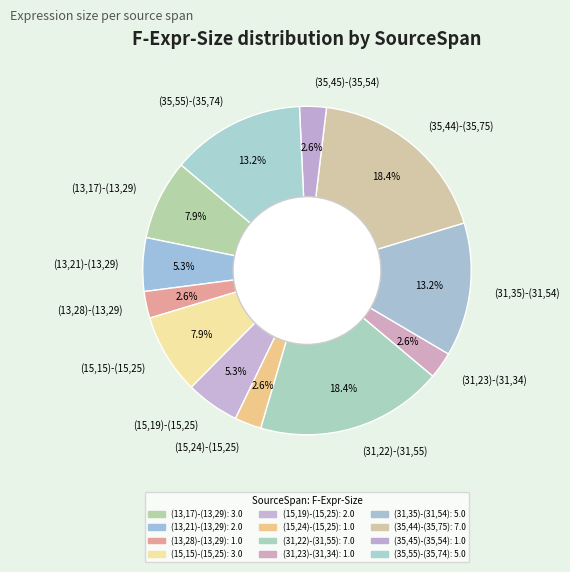

True or false: (13,28)-(13,29) accounts for 3% of the total.

True